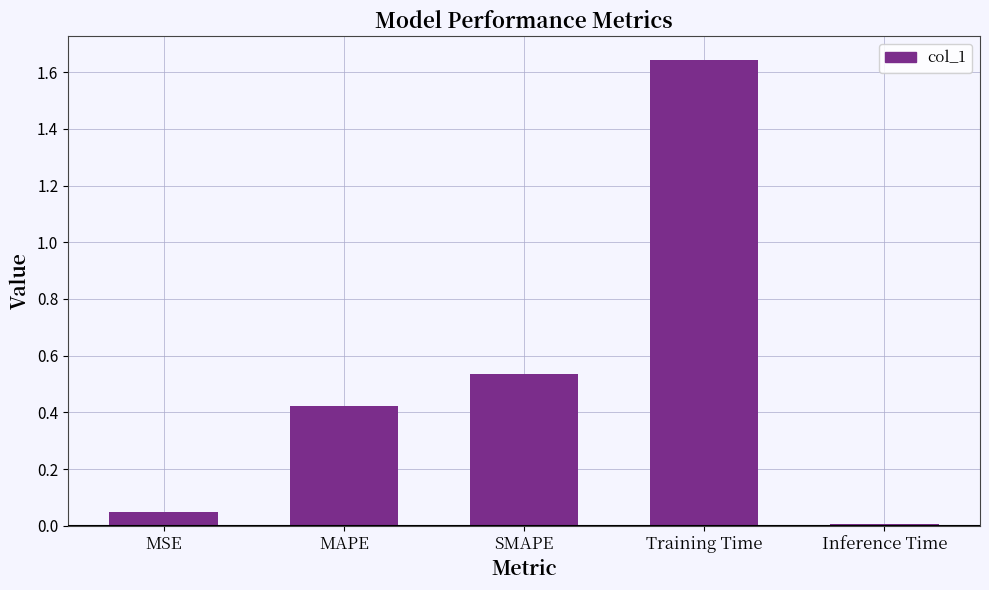

What is the change in value from MSE to Training Time?

+1.6